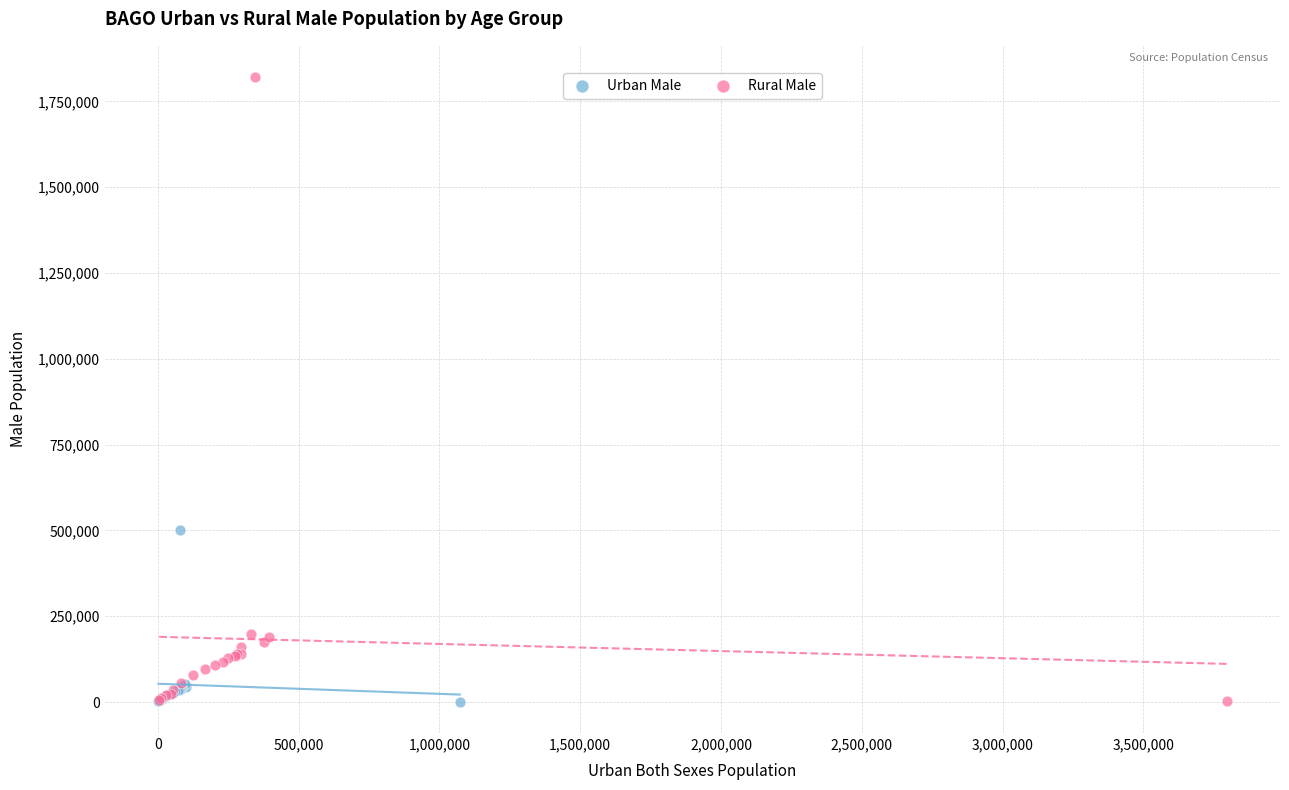

Which series has the largest Y range (max minus min)?

Rural Male